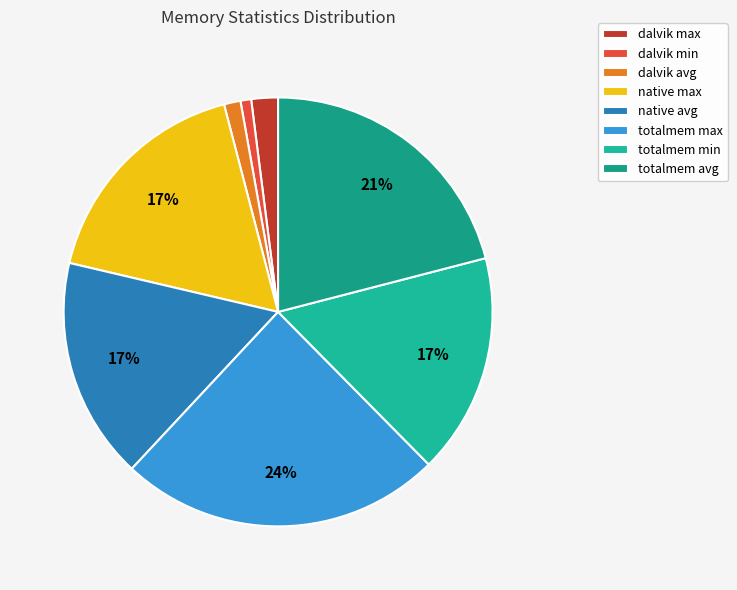

What percentage is the totalmem min slice, to the nearest percent?

17%